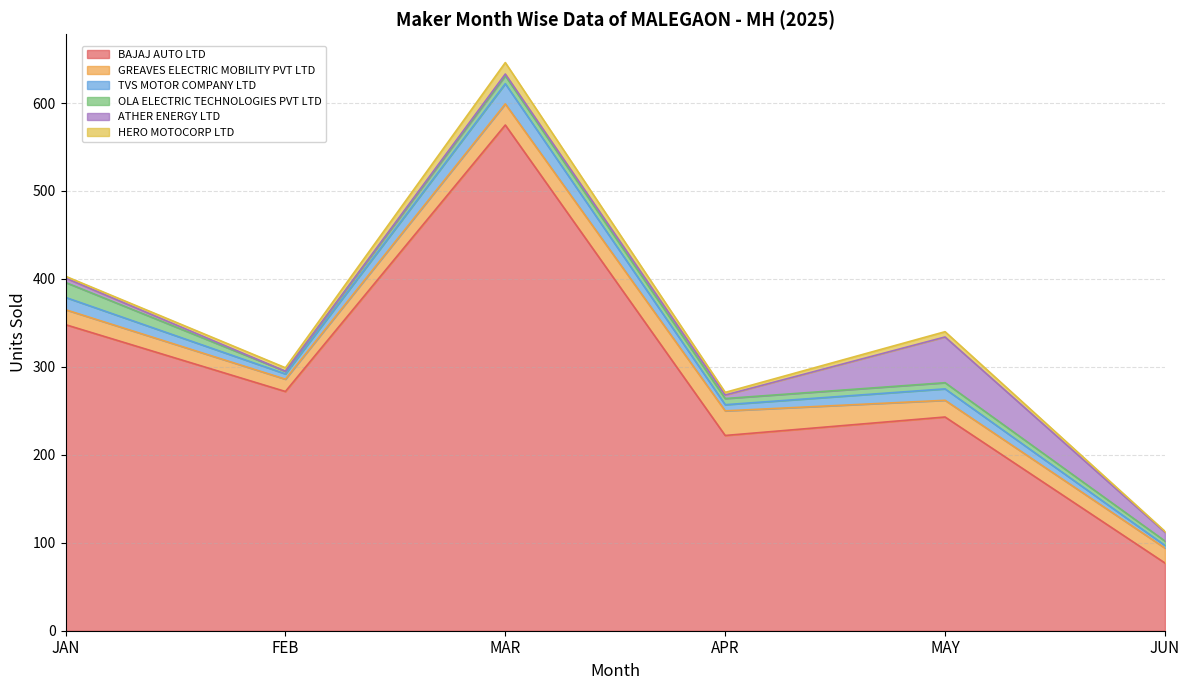

Read the HERO MOTOCORP LTD value at JAN.

2